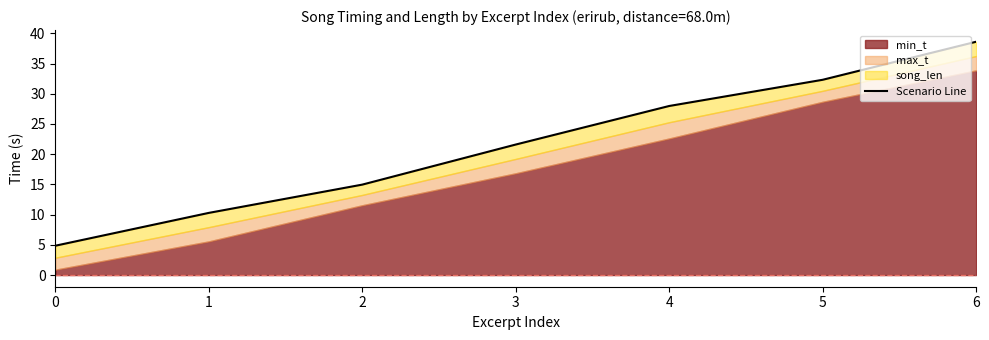

Reading left to right, extract all data points from this chart.

0=4.9	1=10.3	2=15.0	3=21.6	4=28.0	5=32.3	6=38.6